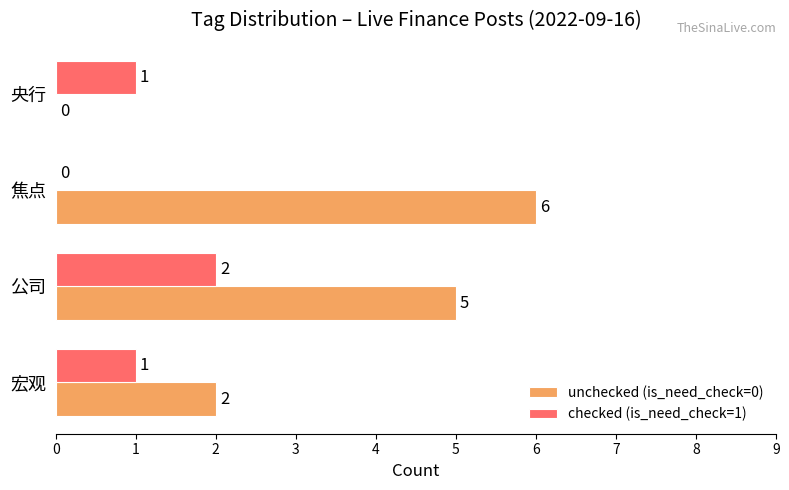

What is the total value across all series at 公司?

7